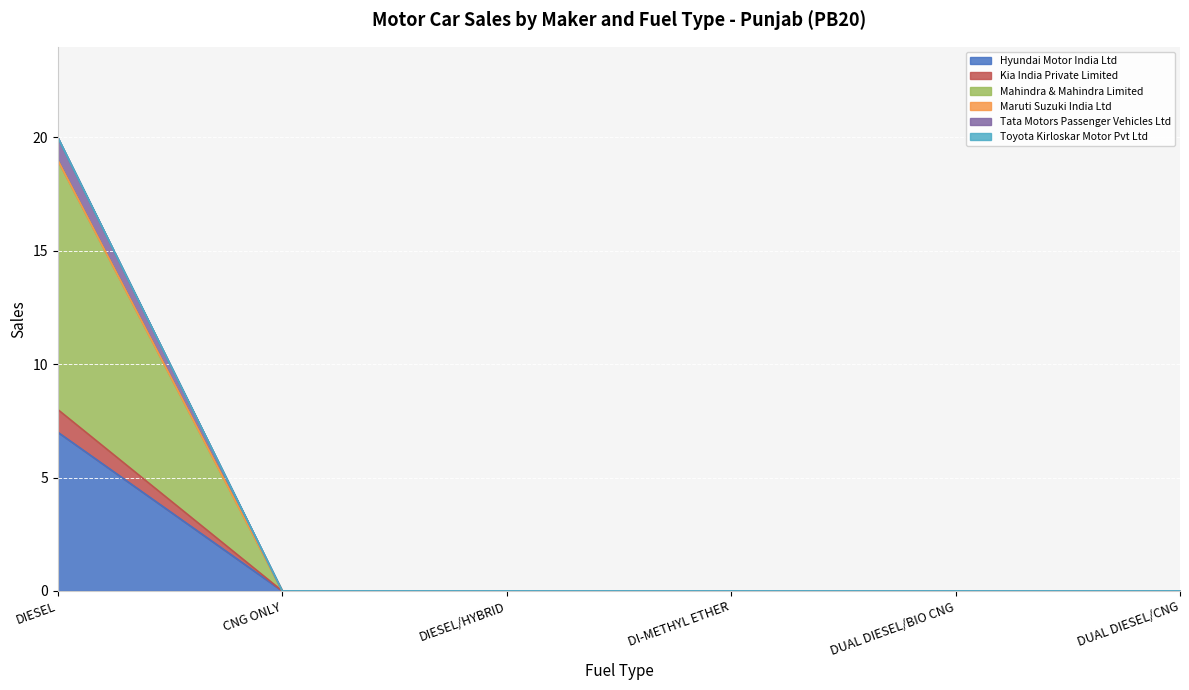

The HYUNDAI MOTOR INDIA LTD series shows -9 at DUAL DIESEL/CNG. True or false?

False